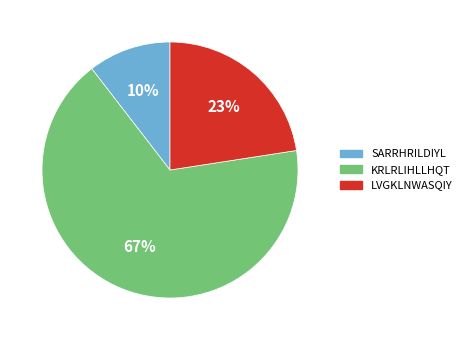

To the nearest percent, what is the difference between the largest and smallest slice percentages?

57%